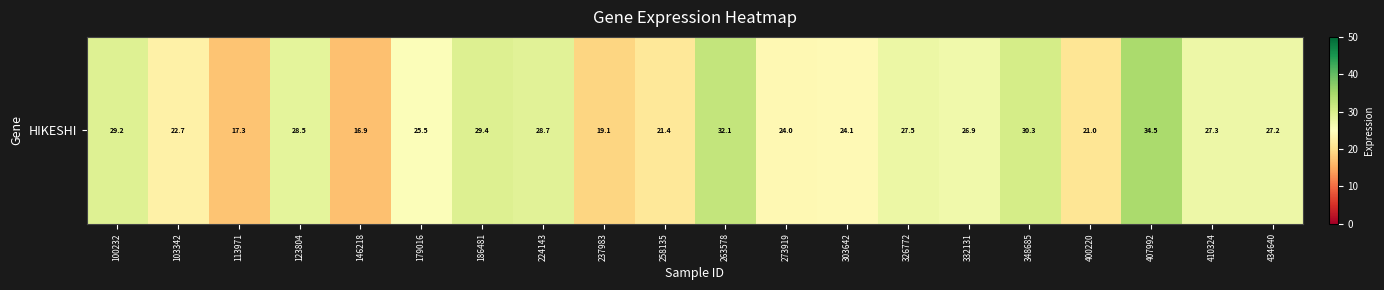

The chart shows a value of 28.5 at 123804. True or false?

True